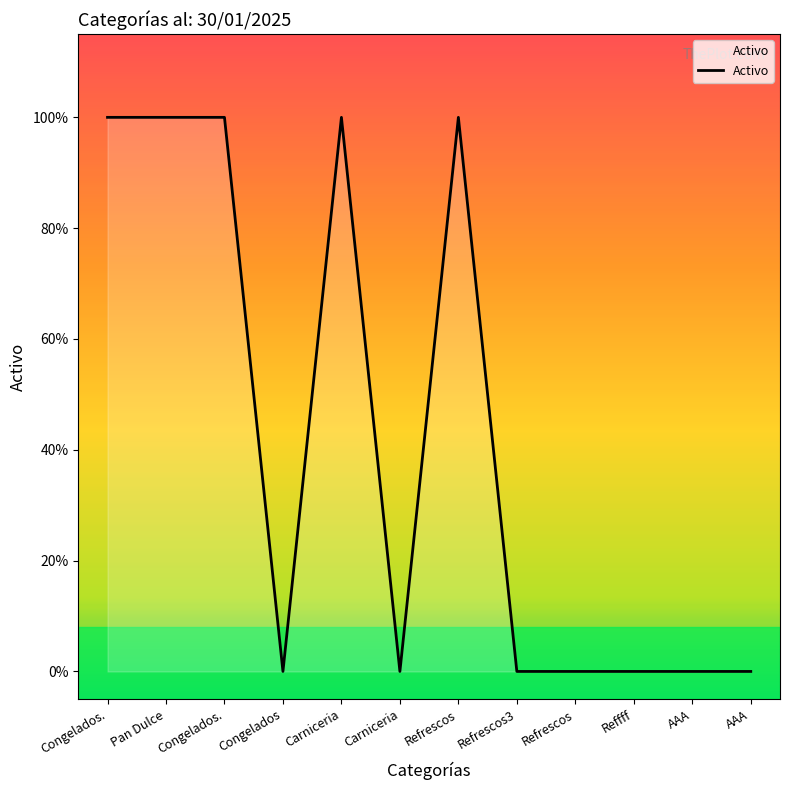

Which label corresponds to the smallest value in the chart?

Congelados